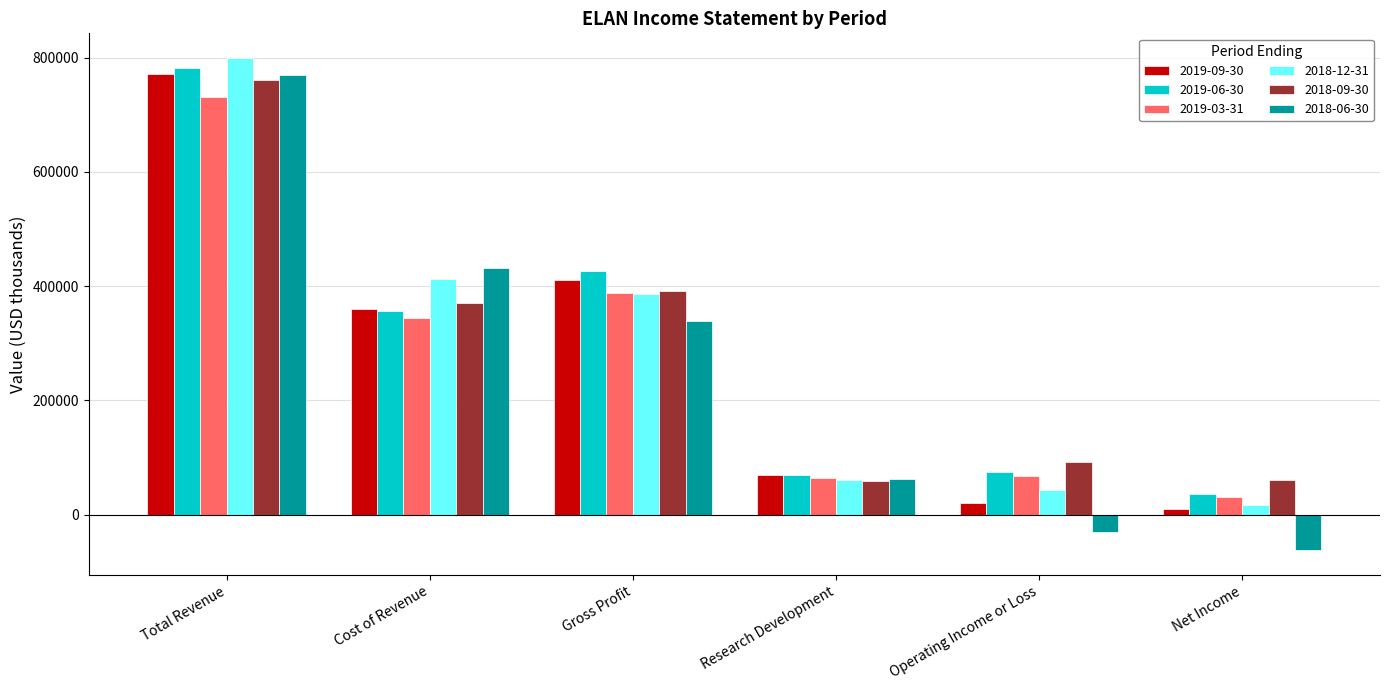

What is the lowest value of the 2019-09-30 series?

10000